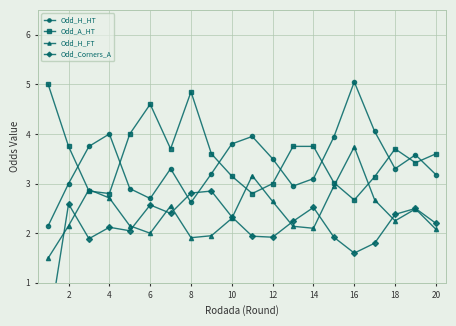

The value of Odd_H_FT at 6 is 1.0. True or false?

False